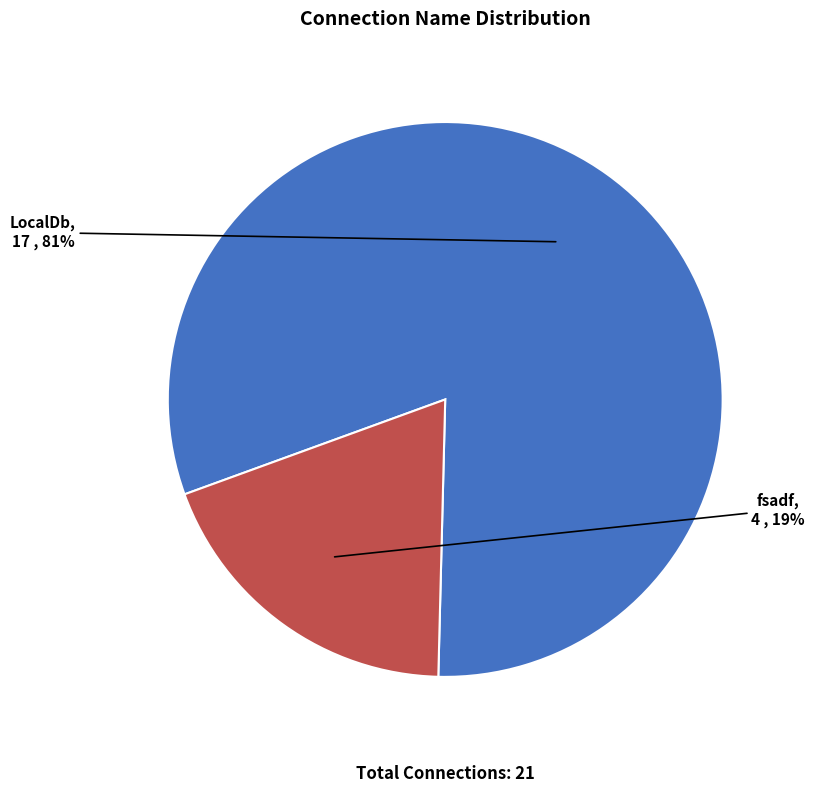

Which category has the biggest portion of the pie?

LocalDb